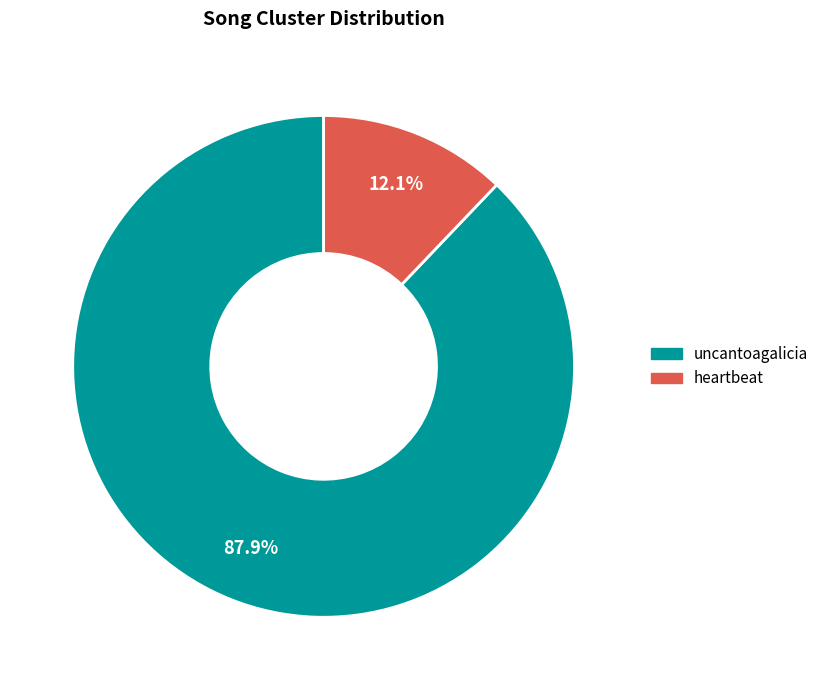

Is there a majority slice in this chart?

Yes